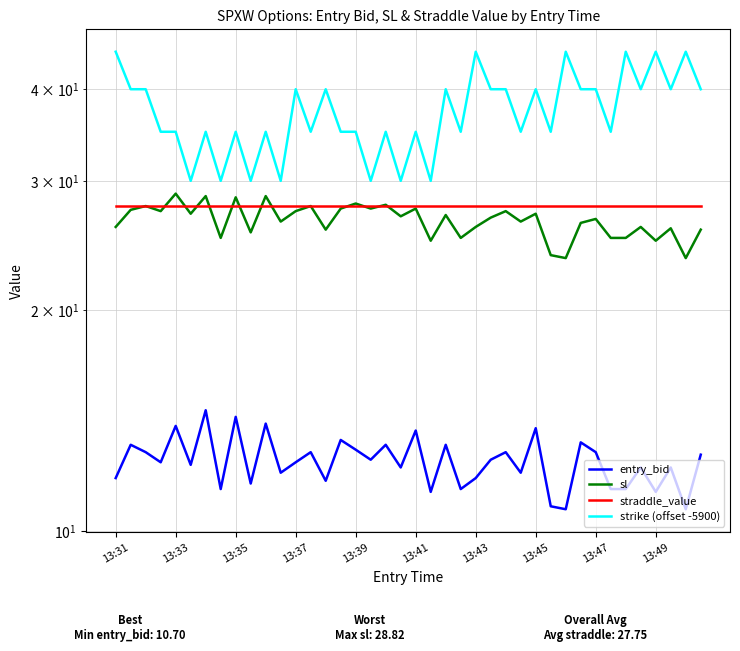

Is this an area chart (filled region under the line)?

No